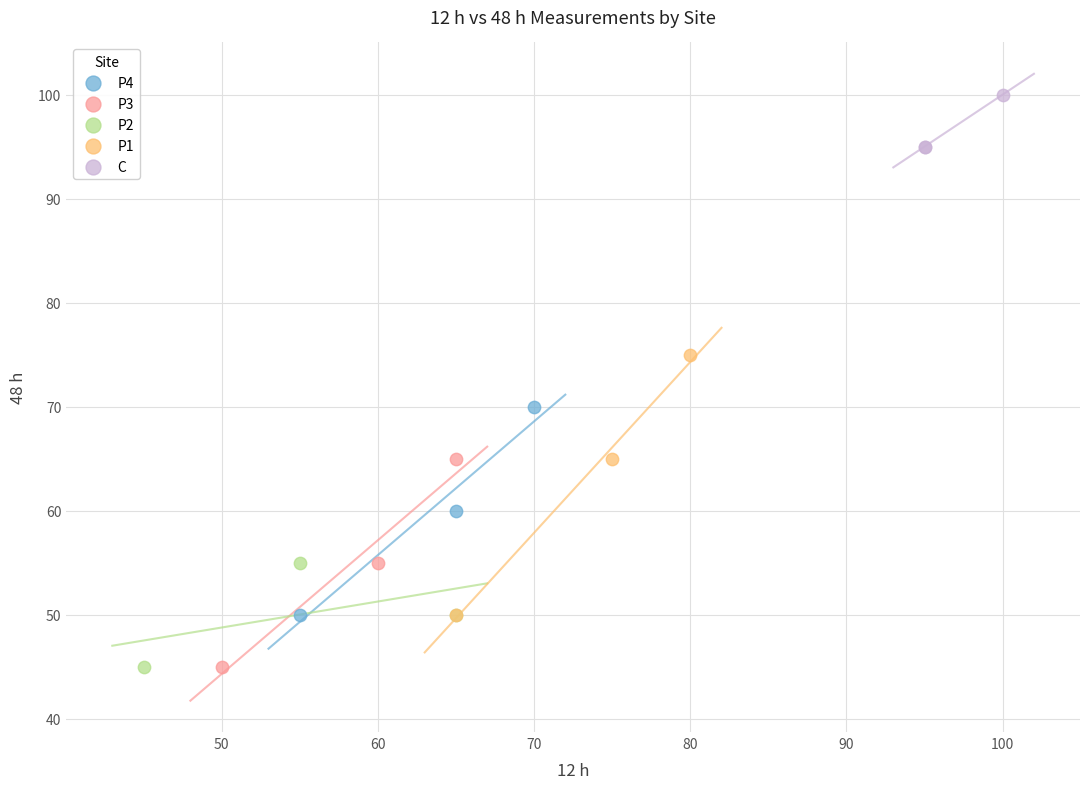

Which series has the largest Y range (max minus min)?

P1